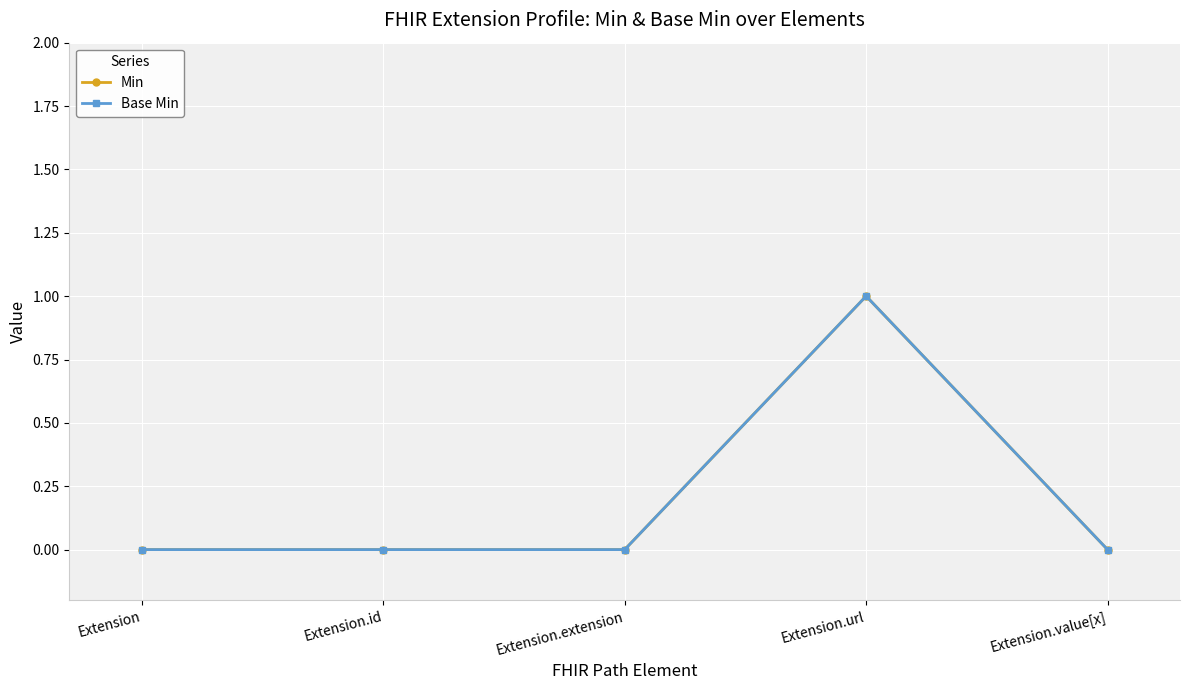

Is this an area chart (filled region under the line)?

No